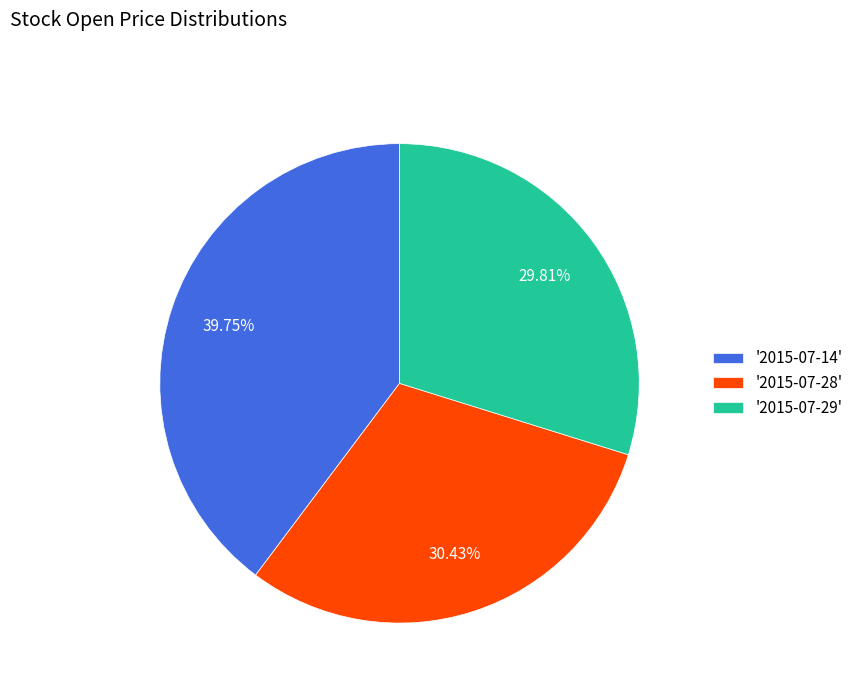

Is there any slice that represents more than half of the pie?

No